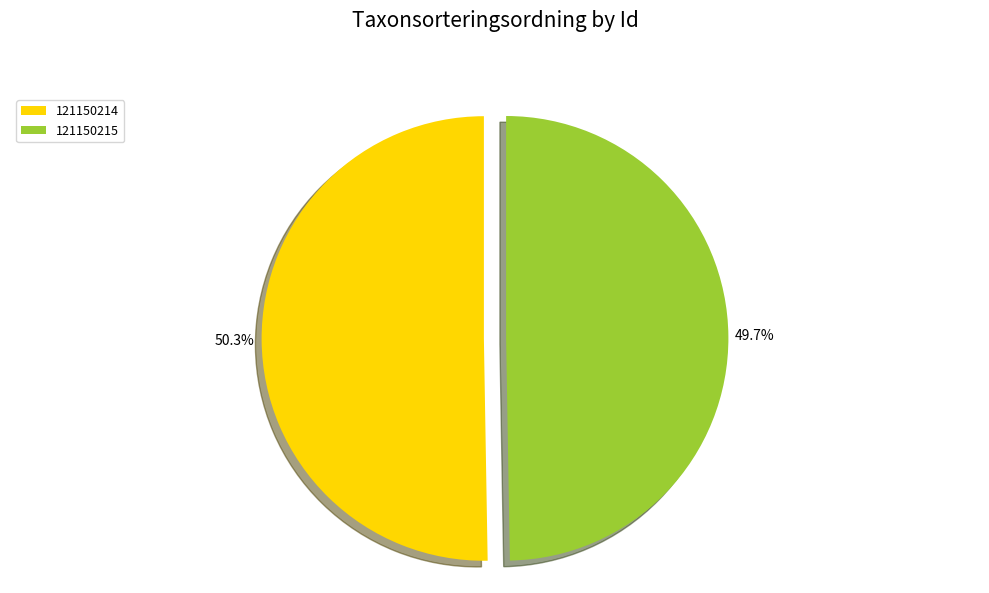

To the nearest percent, what is the average slice percentage?

50%